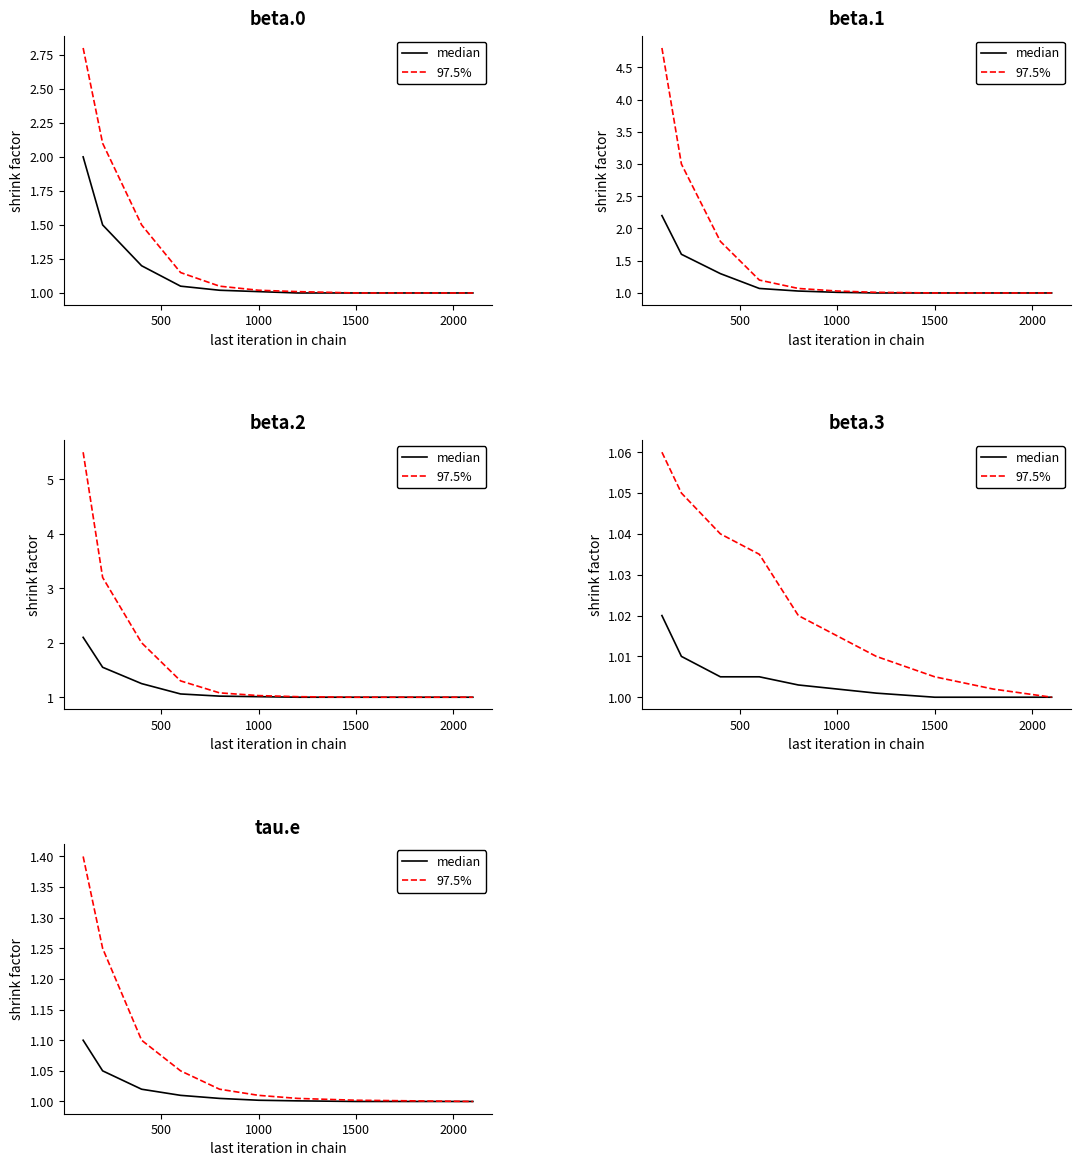

What is the highest value of the median series?

1.1